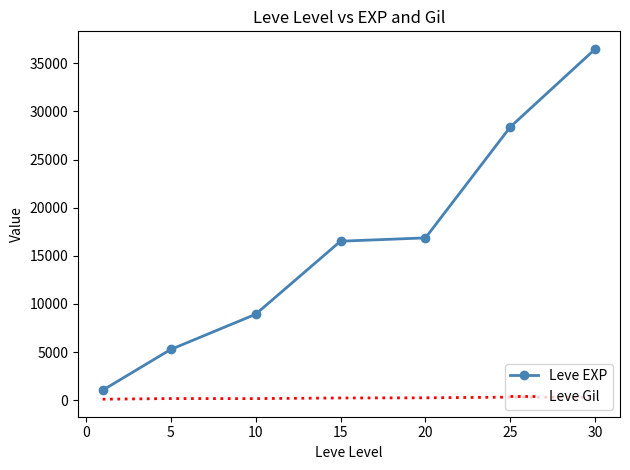

What is the difference between the second highest and minimum values in the Leve EXP series?

27345.3